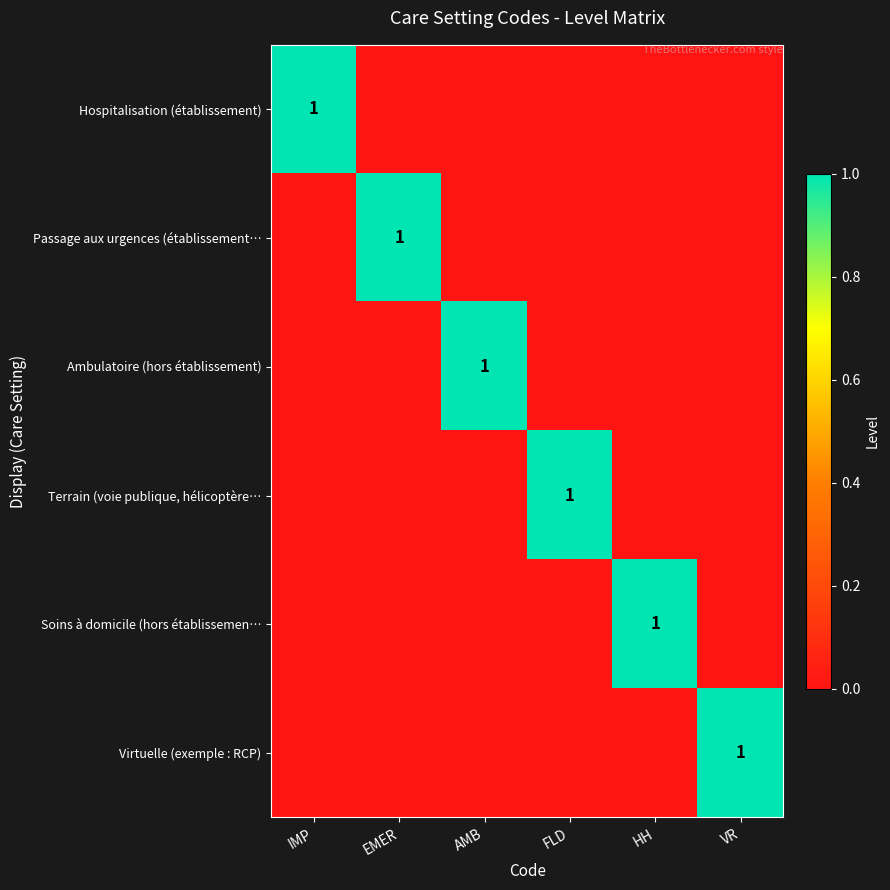

What is the spread (max minus min) of values at AMB?

1